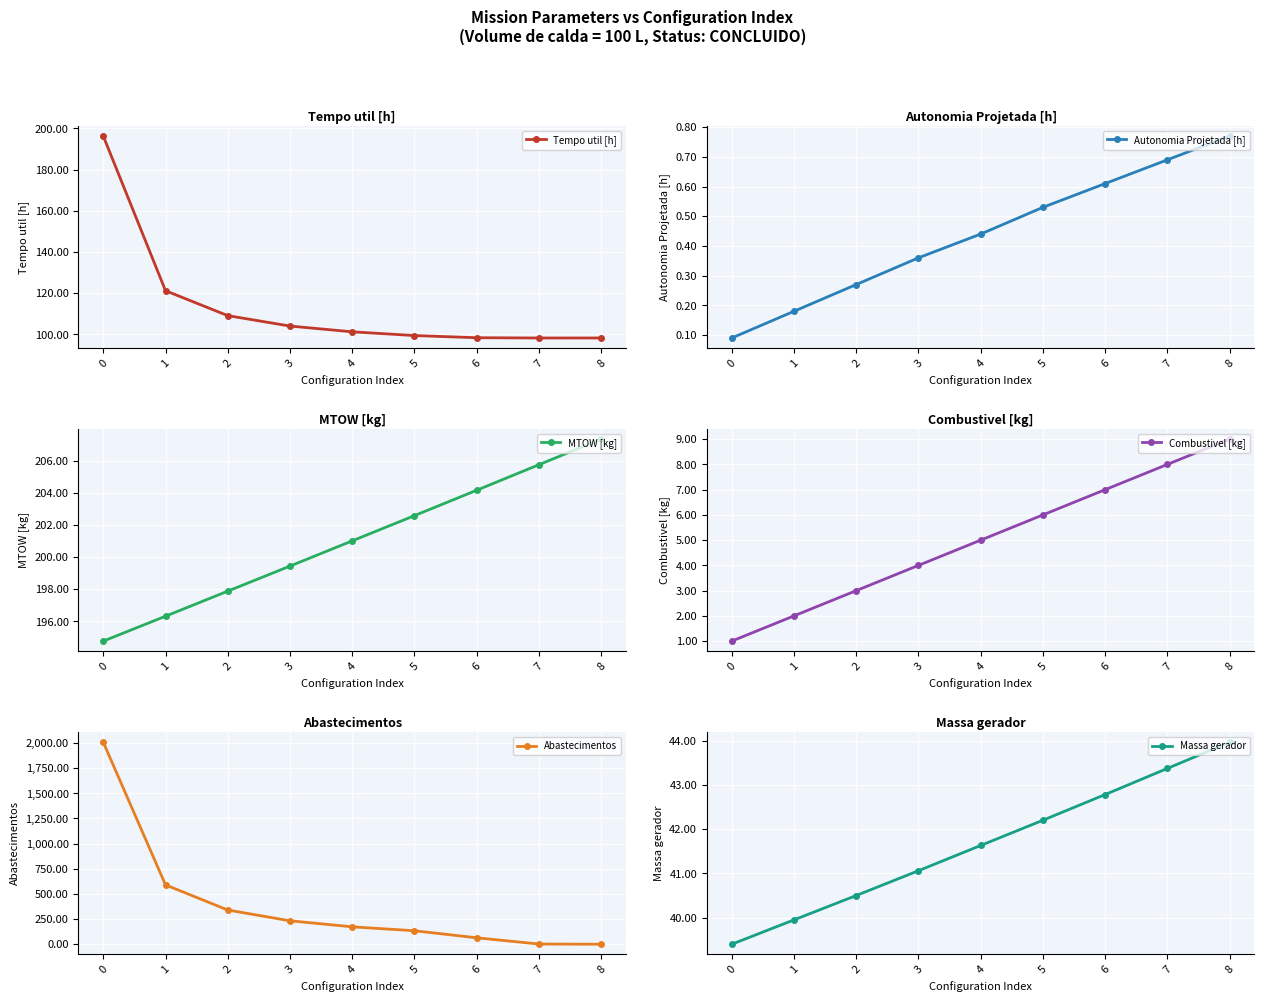

Which series has the largest range (max minus min)?

Abastecimentos